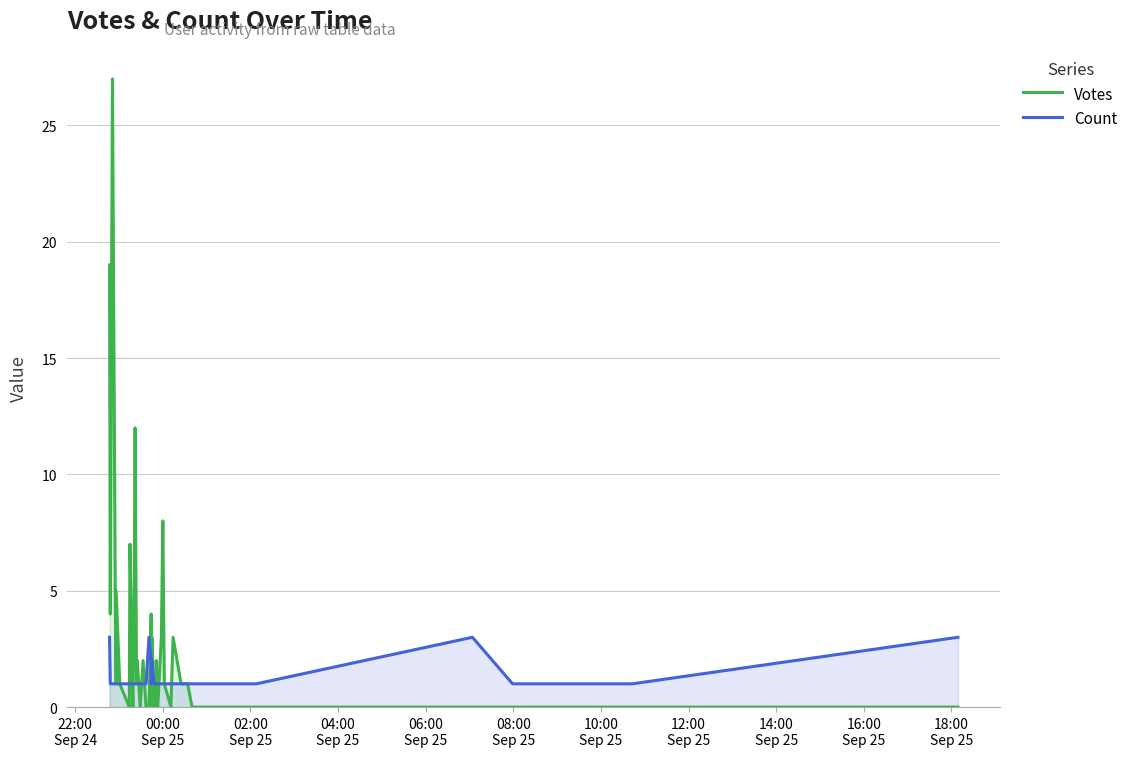

In Votes, how many points are lower than both neighbors (excluding endpoints)?

9